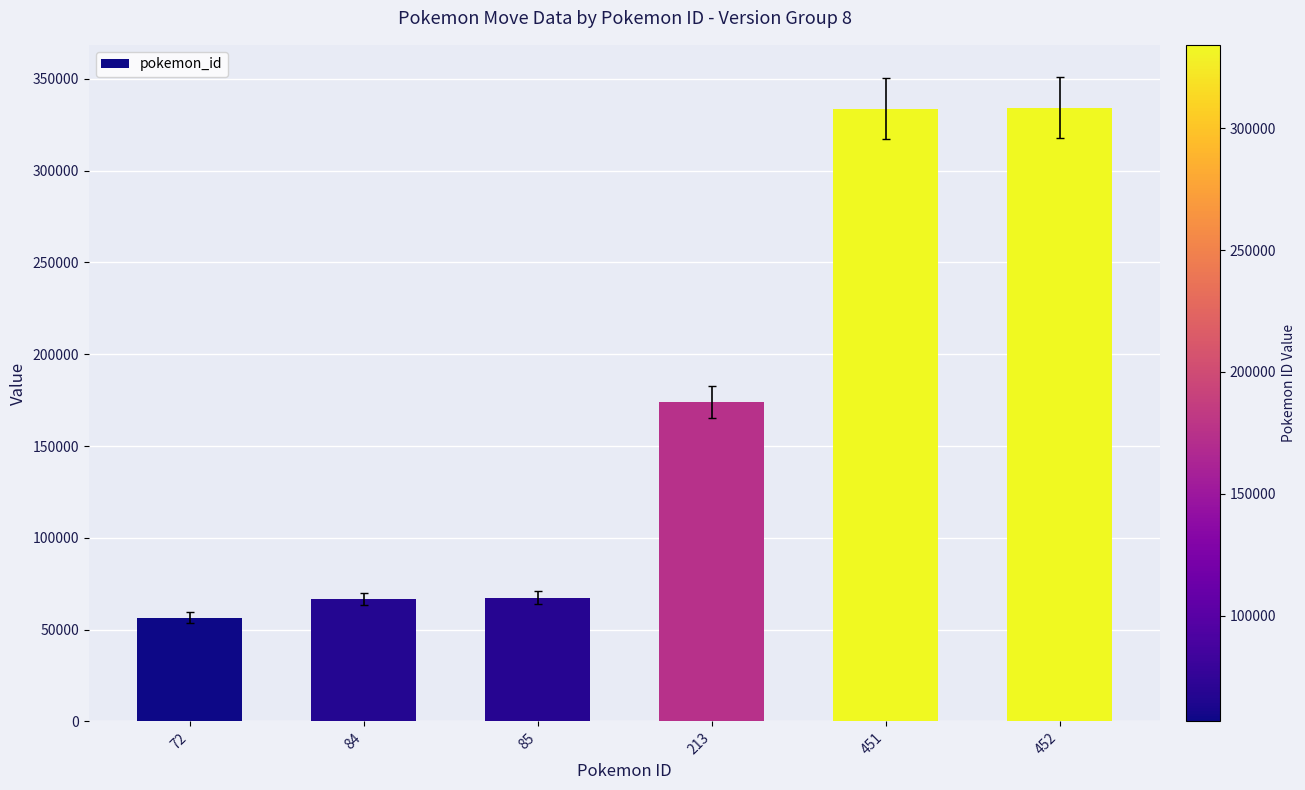

The chart shows a value of 67470 at 85. True or false?

True